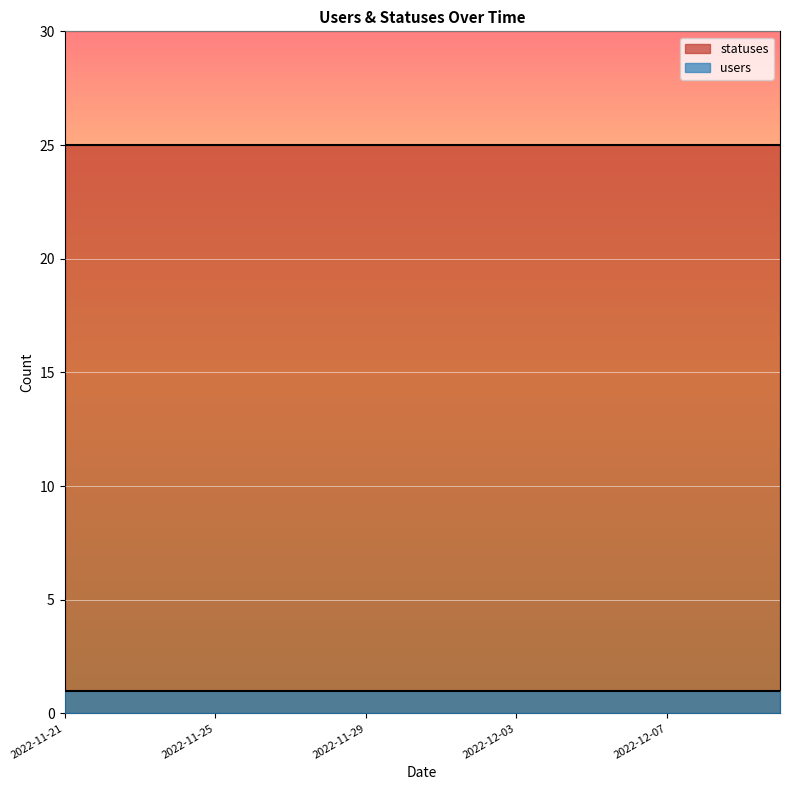

Which series has the largest total across all categories?

statuses